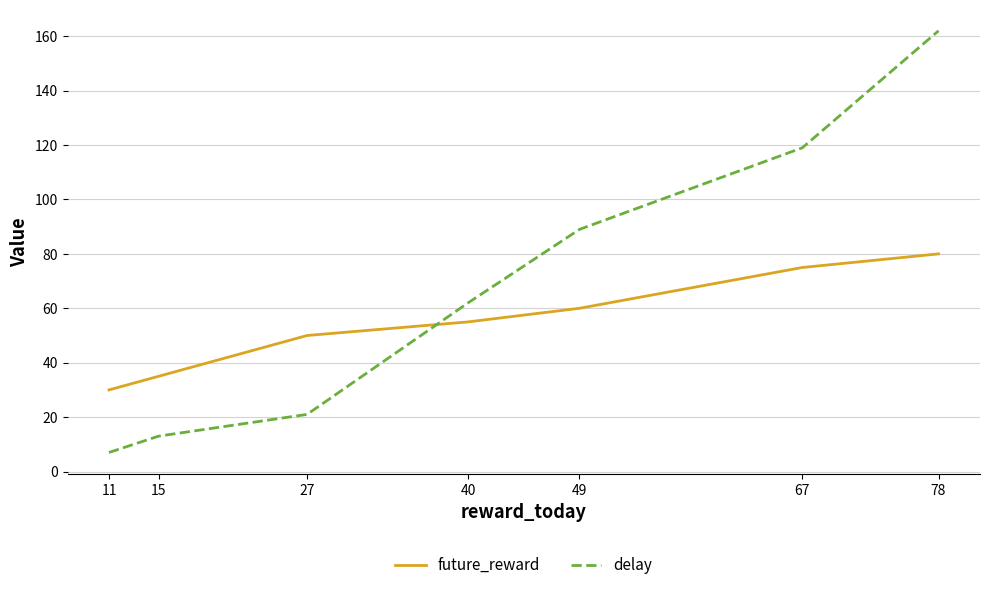

What is the minimum value shown in the chart?

7